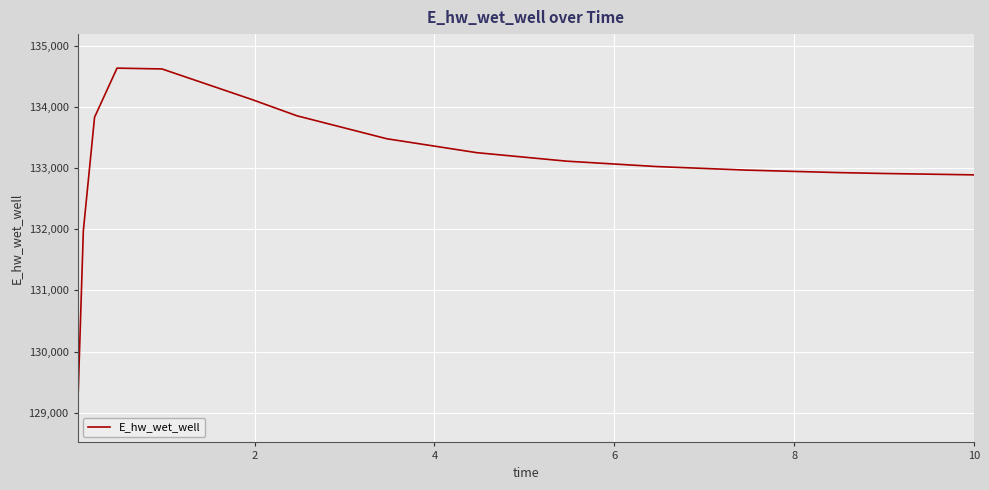

What is the smallest value displayed?

129071.3